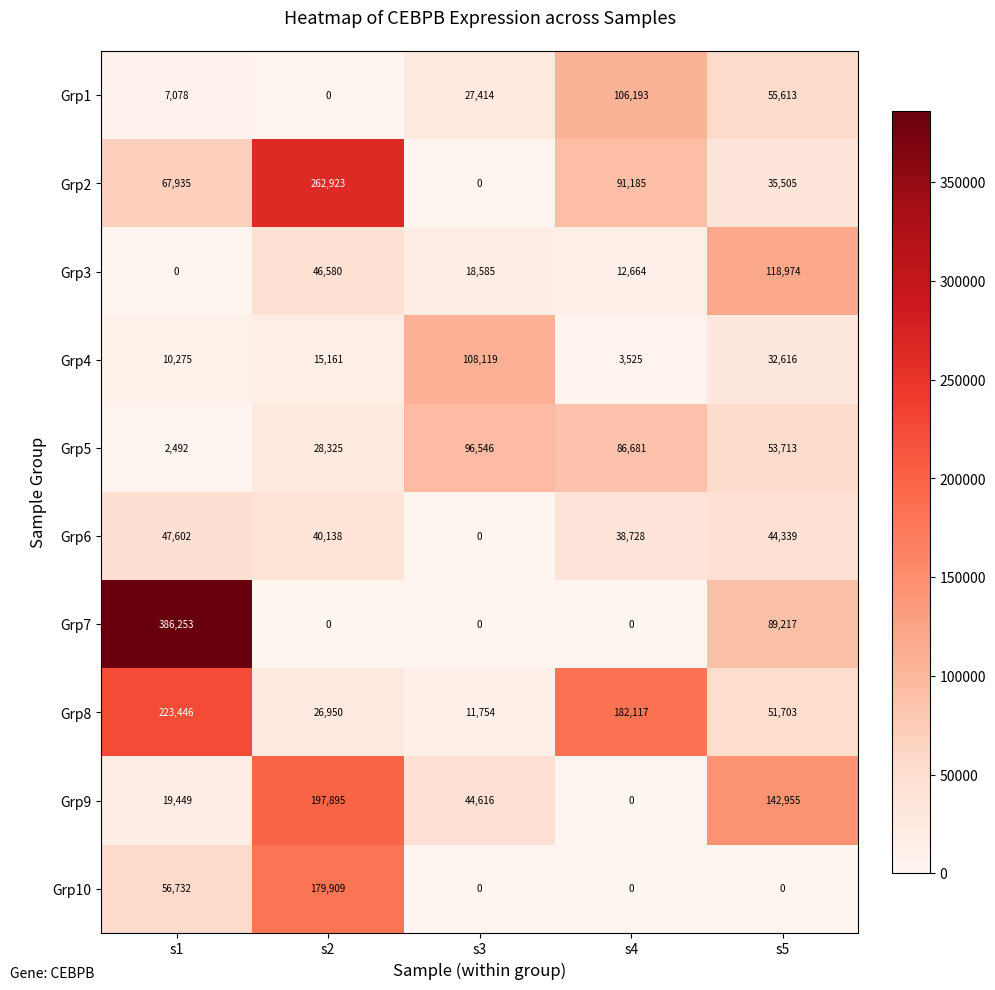

At which category is the sum across all series the highest?

s1